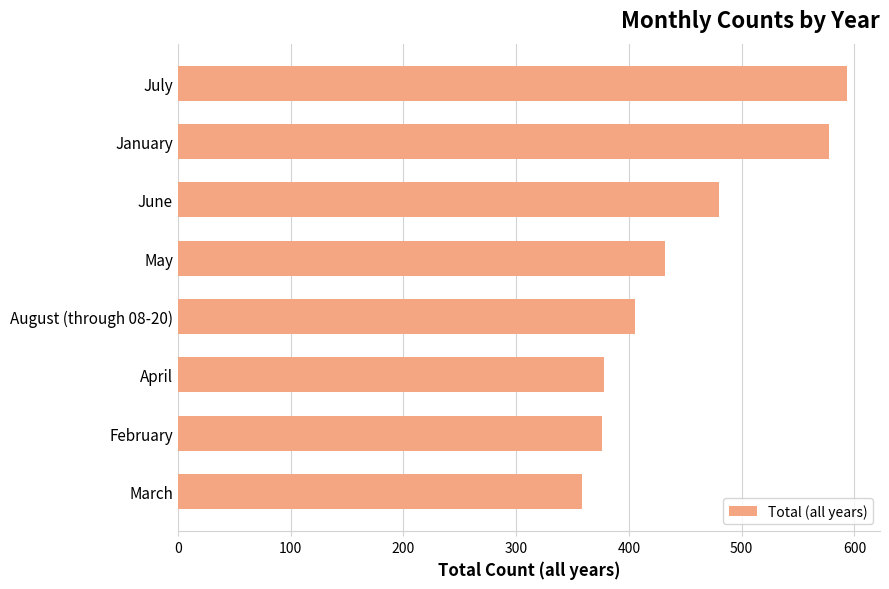

Between February and March, which is larger?

February